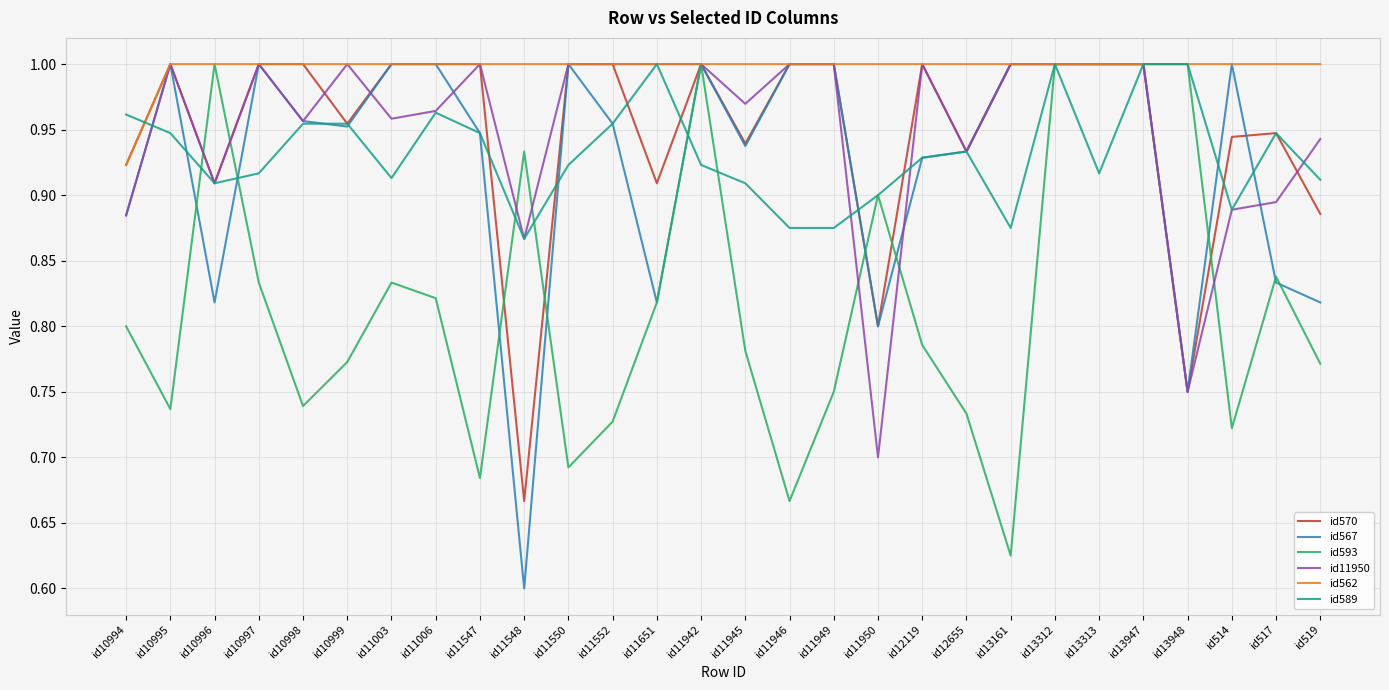

Which series changed the most between id11006 and id13312?

id593